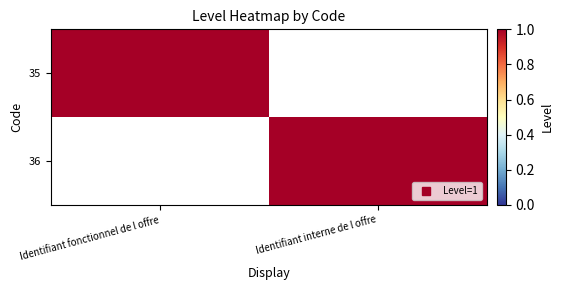

Reading left to right, transcribe all the data shown in this chart.

35: Identifiant fonctionnel de l offre=1	Identifiant interne de l offre=0
36: Identifiant fonctionnel de l offre=0	Identifiant interne de l offre=1